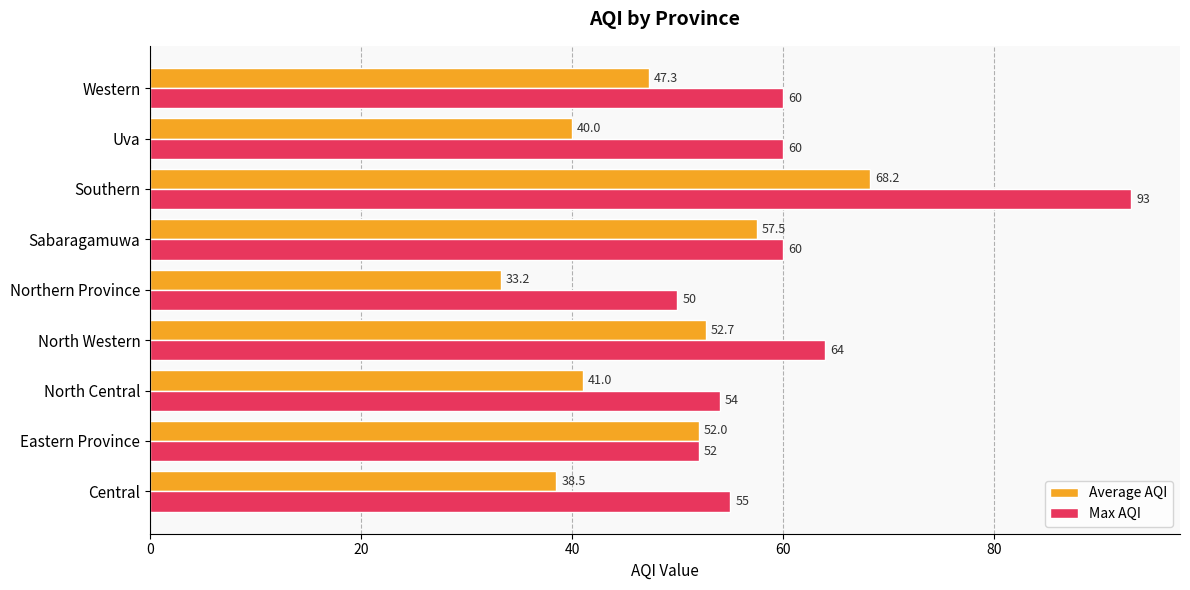

Is it true that Average AQI equals 27.8 at Sabaragamuwa?

False